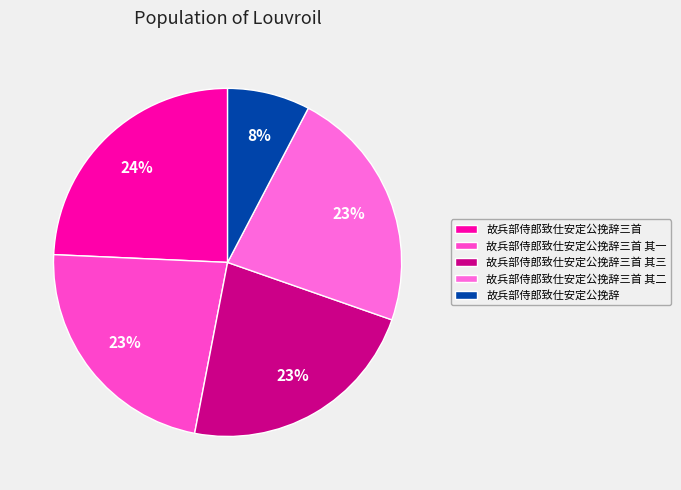

Do 故兵部侍郎致仕安定公挽辞 and 故兵部侍郎致仕安定公挽辞三首 其二 together represent more than half of the pie?

No